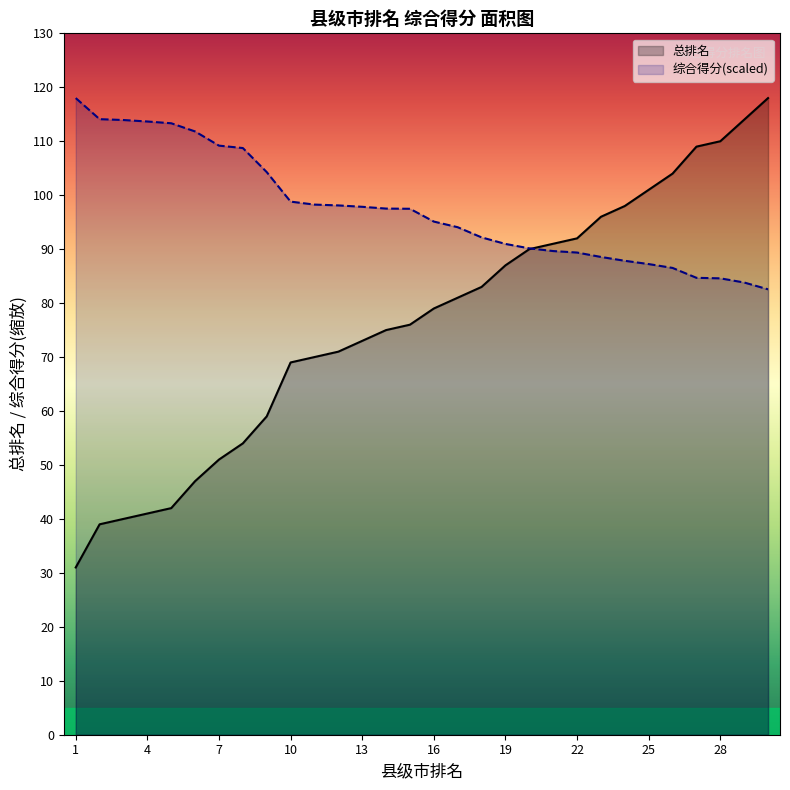

Is it true that 总排名 equals 73.4 at 13?

False